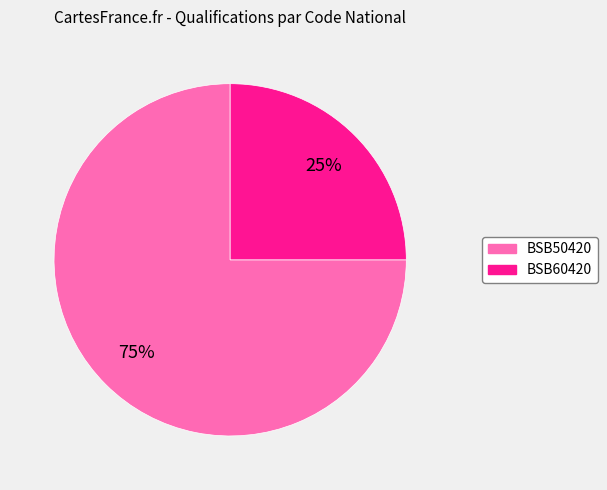

How many segments does this pie chart have?

2